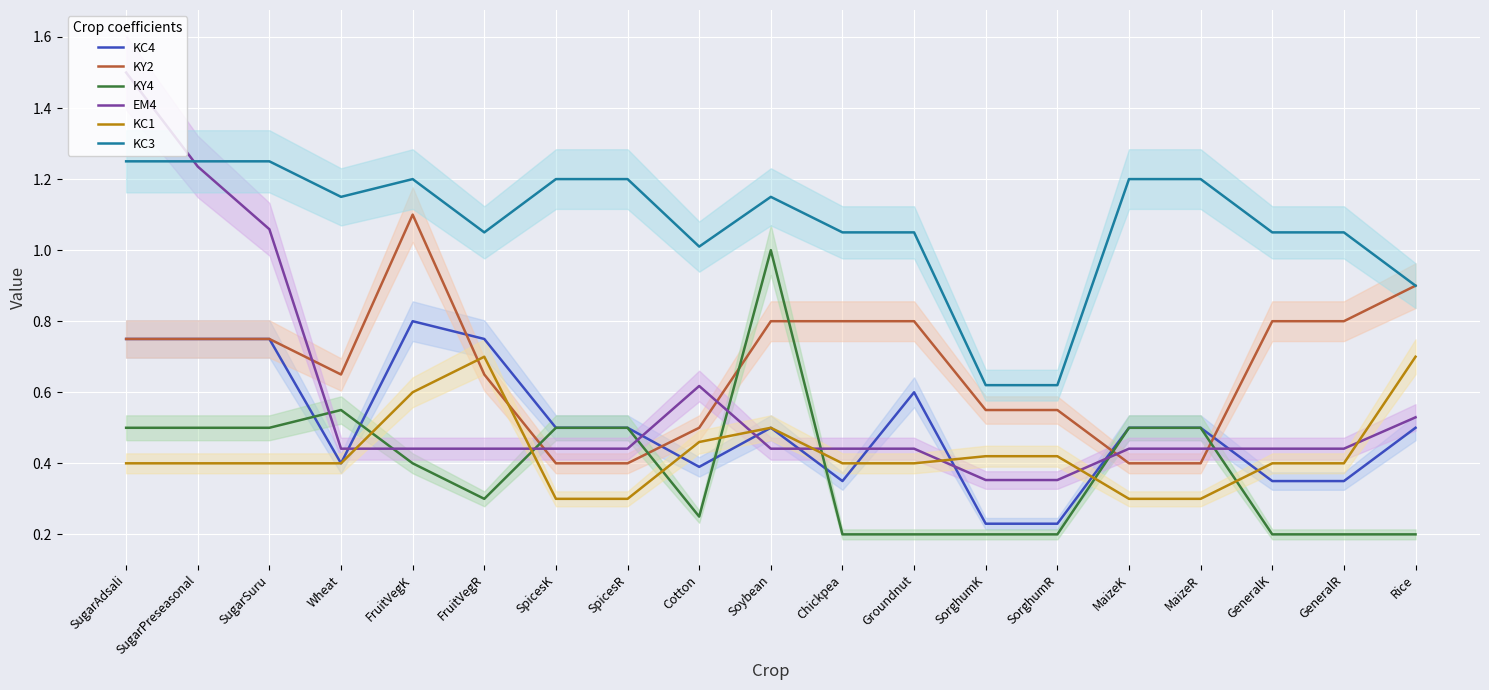

What is the label of the 10th point from the right?

Soybean